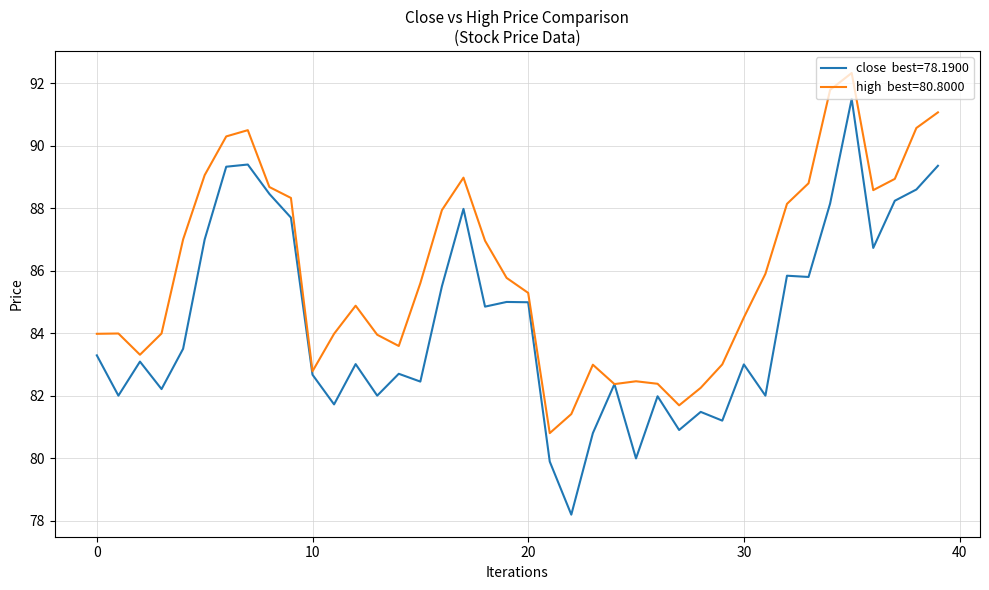

What is the smallest value displayed?

78.2